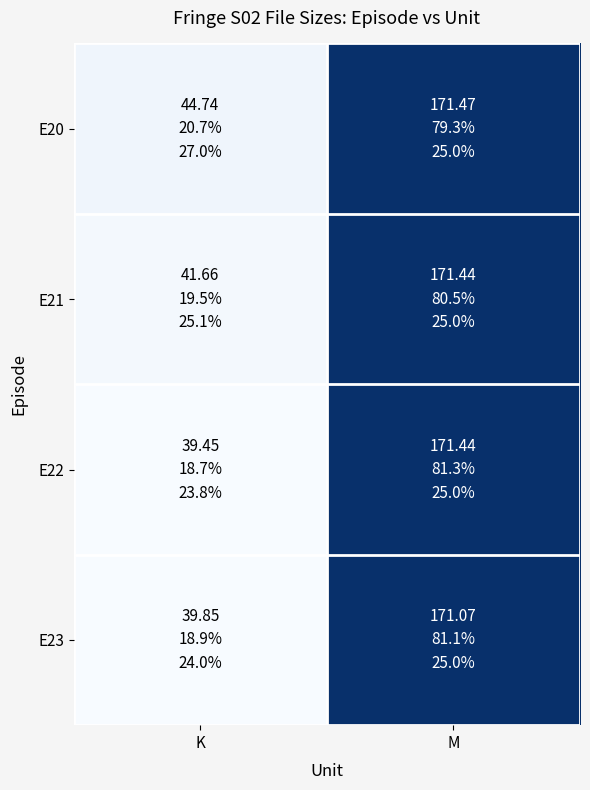

Reading left to right, extract all data points from this chart.

E20: K=44.7	M=171.5
E21: K=41.7	M=171.4
E22: K=39.5	M=171.4
E23: K=39.9	M=171.1